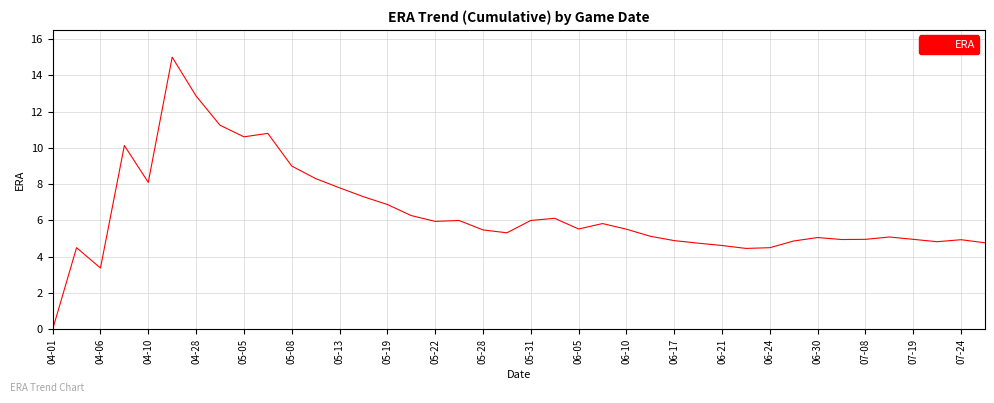

What is the greatest value displayed?

15.0